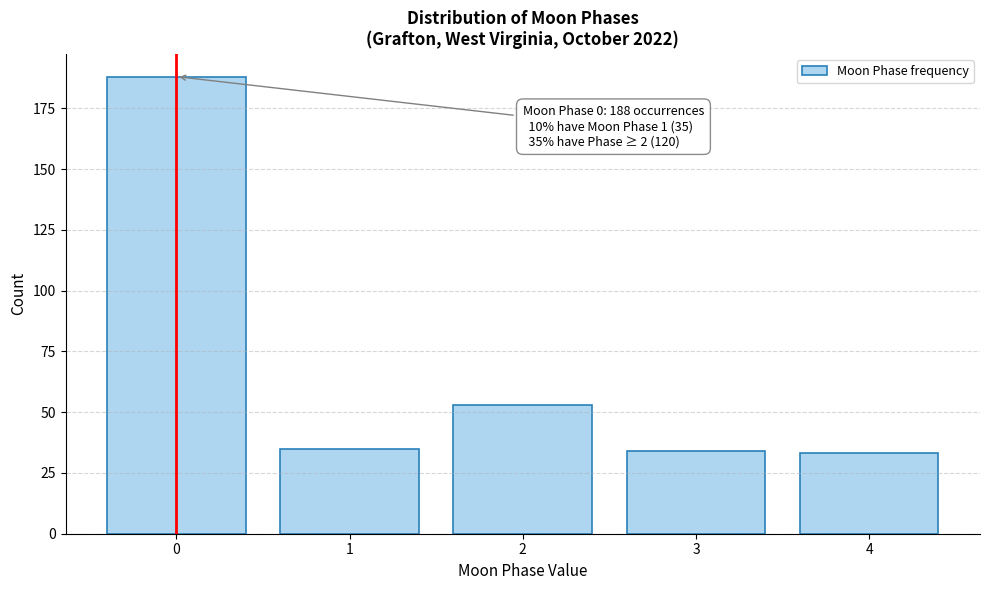

Reading left to right, list all the values displayed in this chart.

188	35	53	34	33